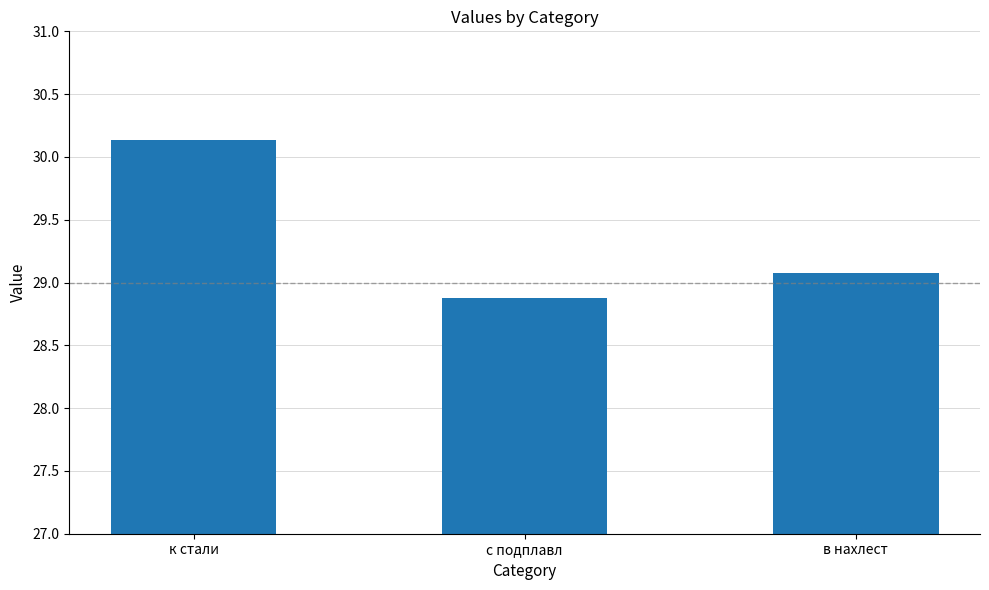

List the labels in order of value, smallest first.

с подплавл, в нахлест, к стали